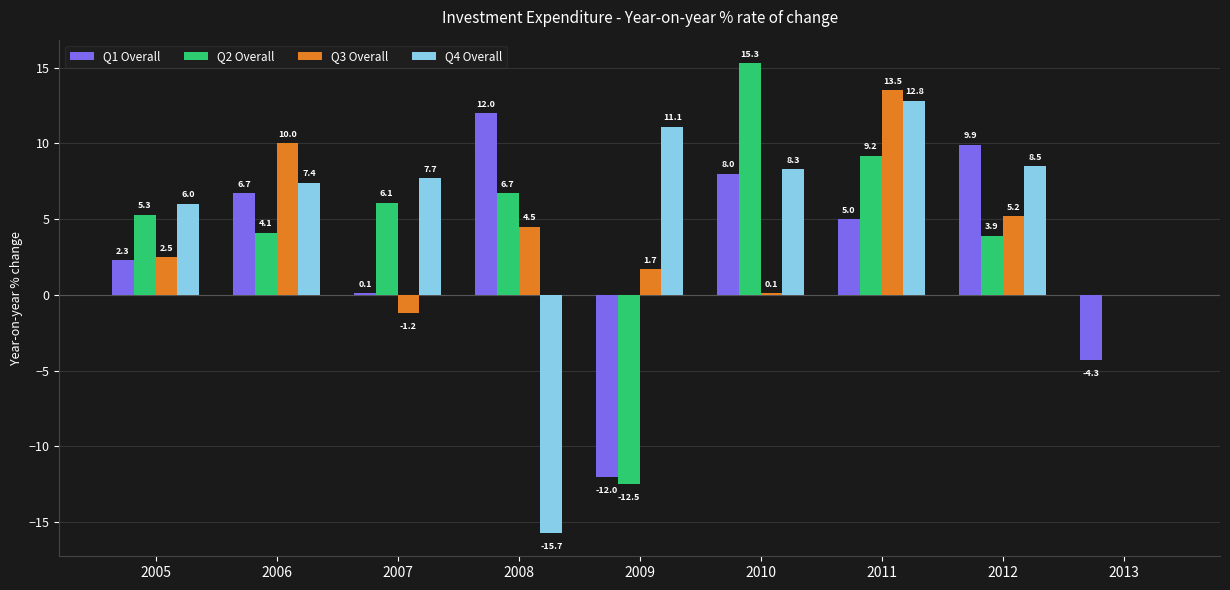

Reading left to right, what are all the values shown in this chart?

Q1 Overall: 2005=2.3	2006=6.7	2007=0.1	2008=12.0	2009=-12.0	2010=8.0	2011=5.0	2012=9.9	2013=-4.3
Q2 Overall: 2005=5.3	2006=4.1	2007=6.1	2008=6.7	2009=-12.5	2010=15.3	2011=9.2	2012=3.9	2013=0.0
Q3 Overall: 2005=2.5	2006=10.0	2007=-1.2	2008=4.5	2009=1.7	2010=0.1	2011=13.5	2012=5.2	2013=0.0
Q4 Overall: 2005=6.0	2006=7.4	2007=7.7	2008=-15.7	2009=11.1	2010=8.3	2011=12.8	2012=8.5	2013=0.0